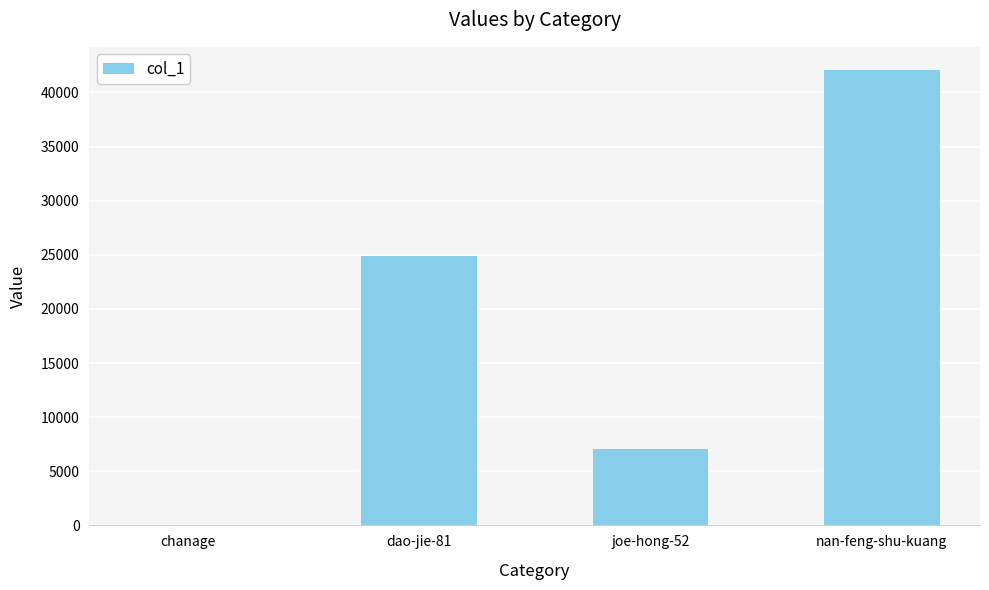

How many values are between 7101 and 42111?

3